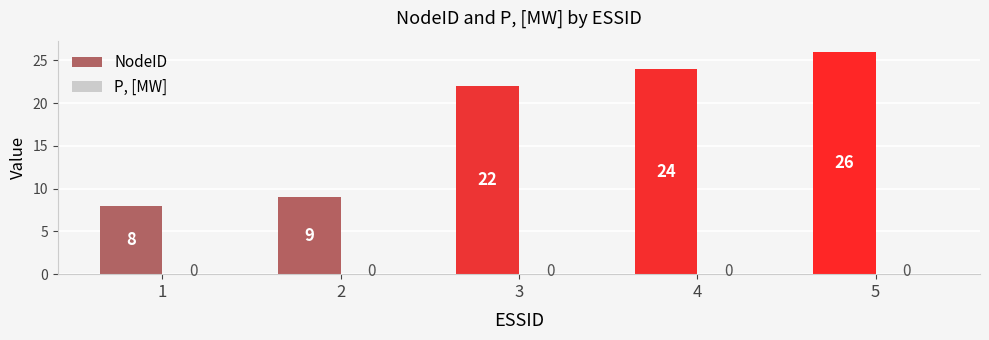

The chart shows a value of 26 at 5. True or false?

True